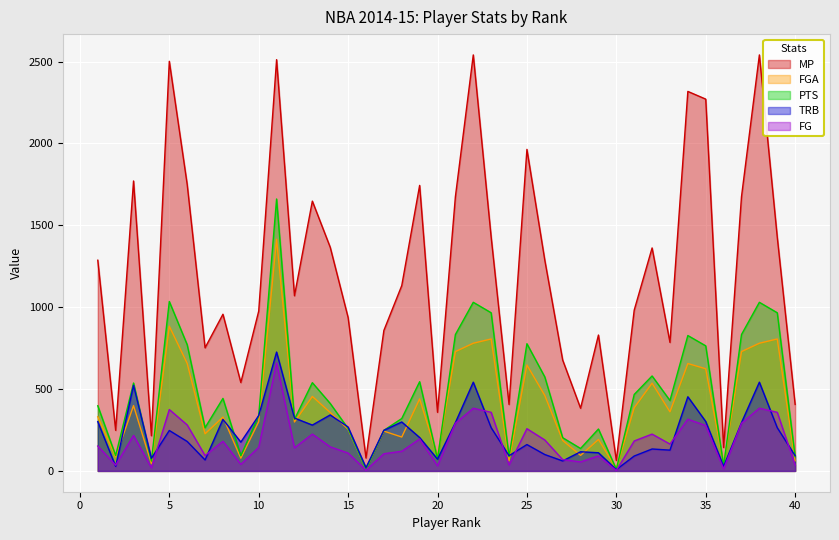

What is the sum of all MP values?

47868